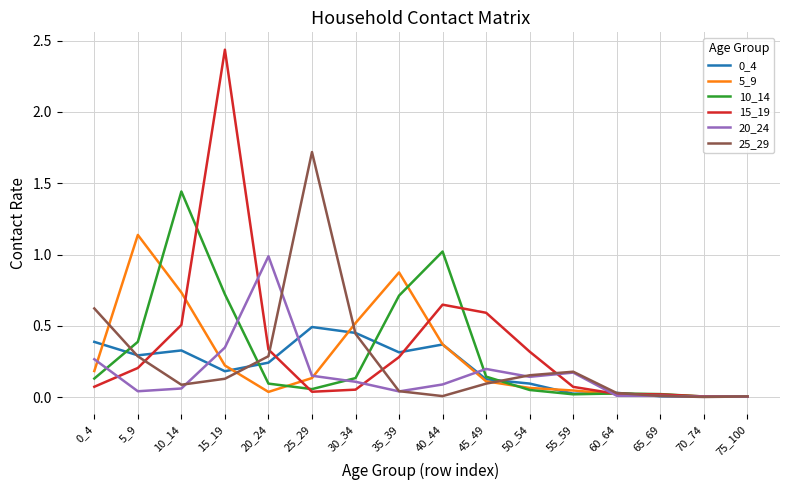

The value of 5_9 at 30_34 is 0.7. True or false?

False